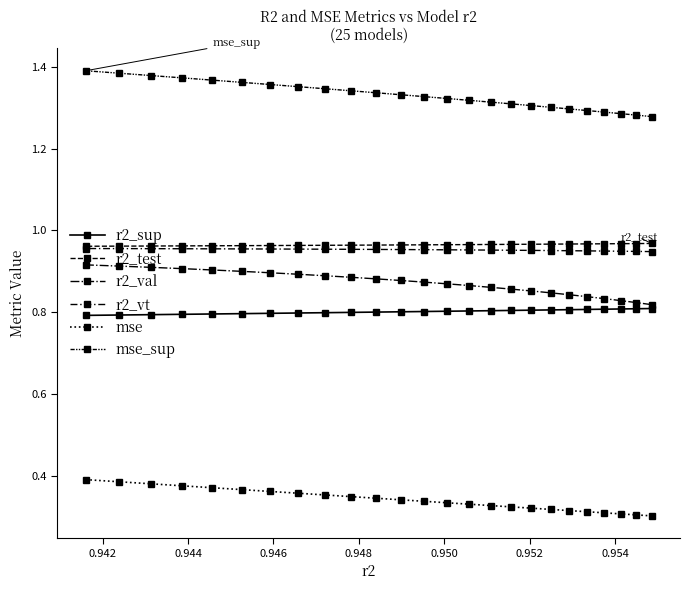

How many categories are shown in the chart?

25